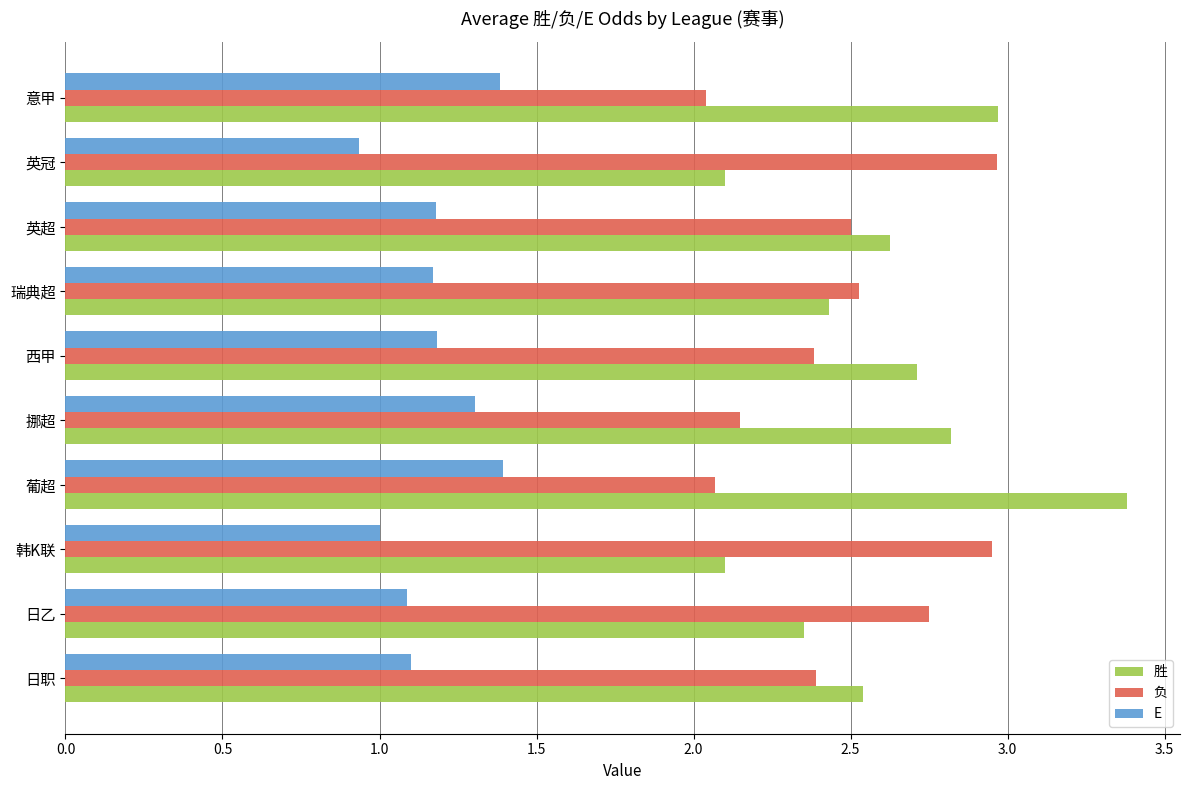

What is the sum of all 胜 values?

26.0